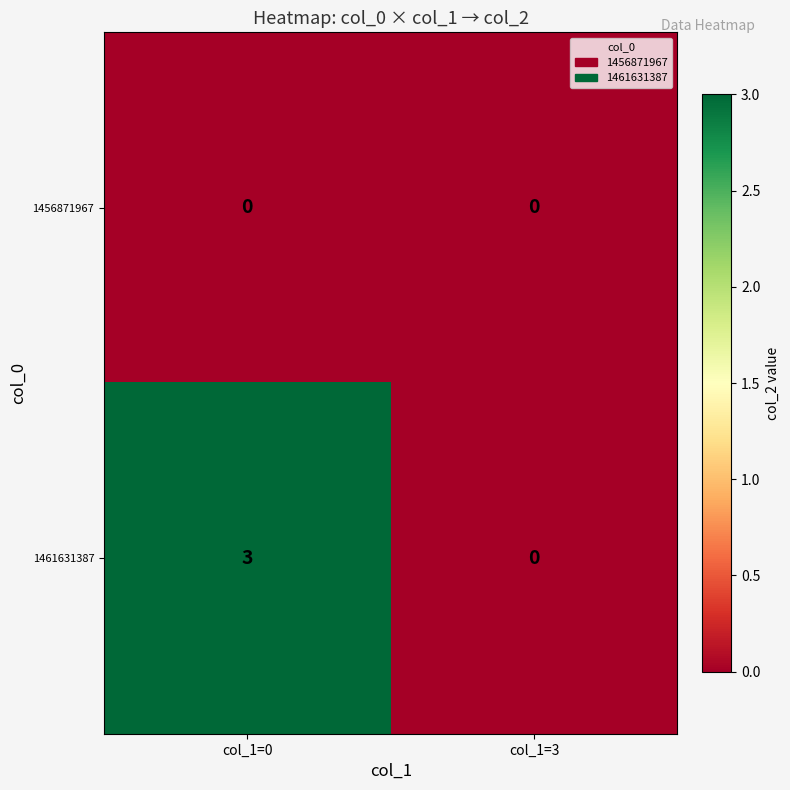

At how many categories does at least one series exceed 2?

1